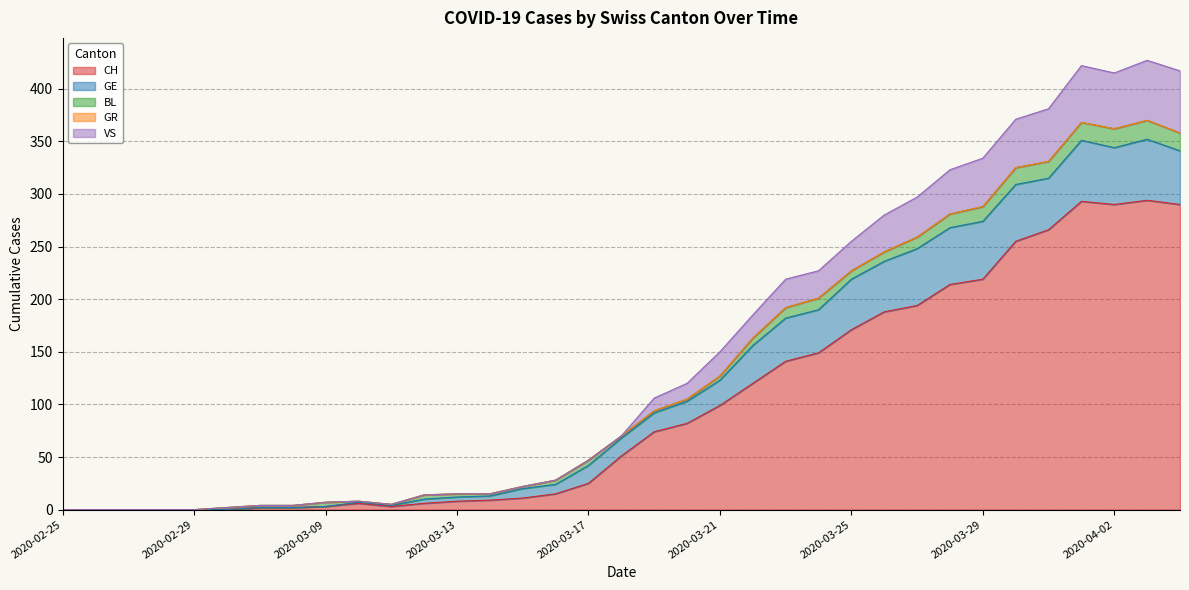

At 2020-03-10, list the series in order from largest to smallest.

CH, GE, BL, GR, VS